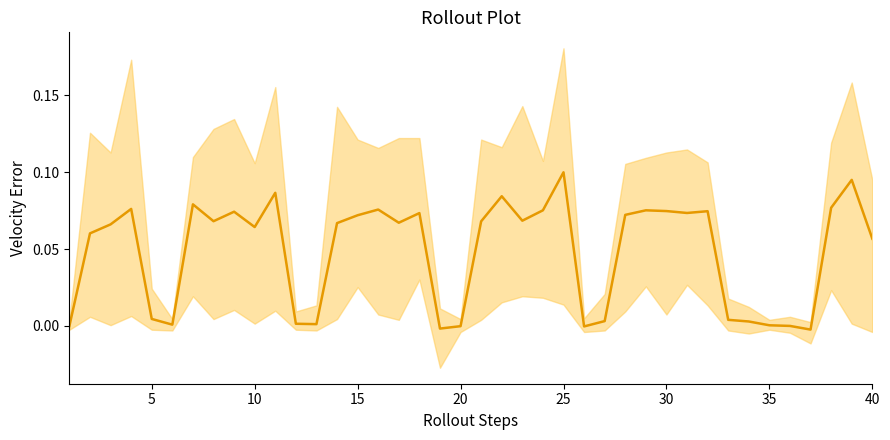

How many lines are shown in the chart?

1